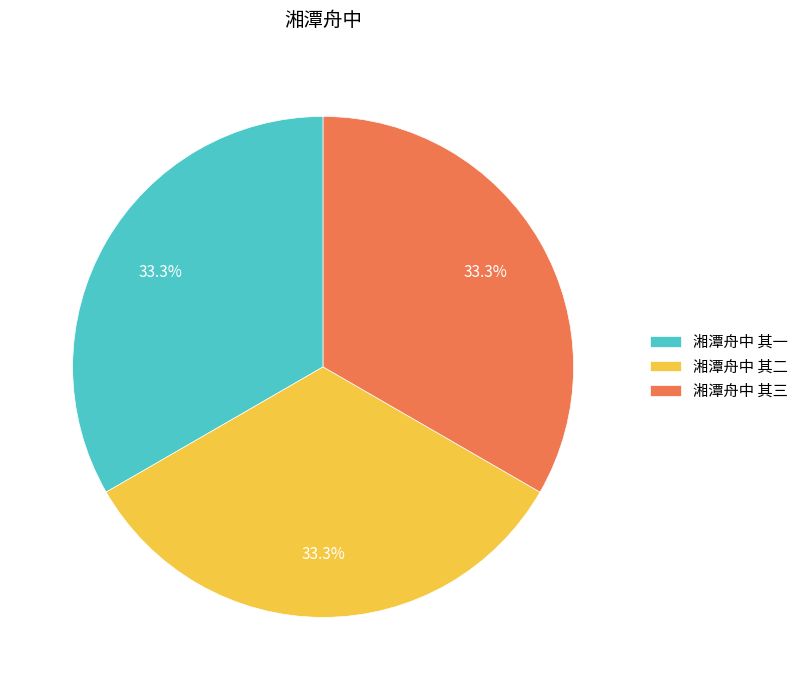

What portion of the pie excludes 湘潭舟中 其二?

66.7%